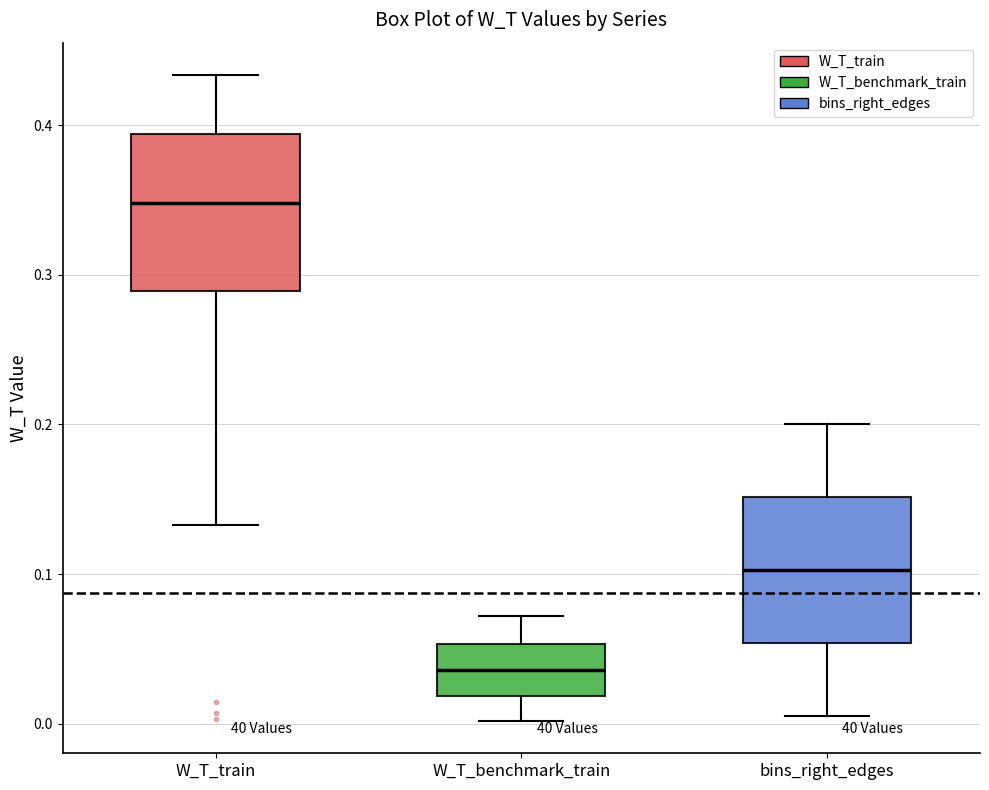

Where does the median line of the box for W_T_train sit on the y-axis? The values are not printed on the chart, so give them approximately, as read against the axis.

0.35